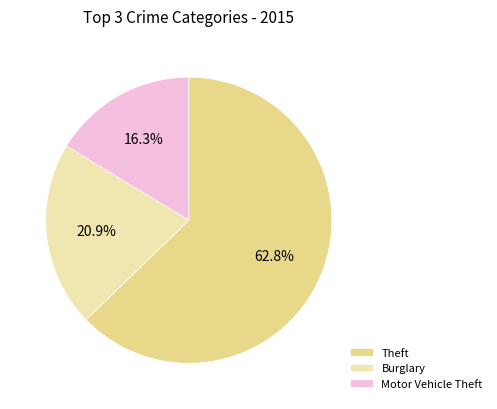

To the nearest percent, what is the difference between the largest and smallest slice percentages?

46%